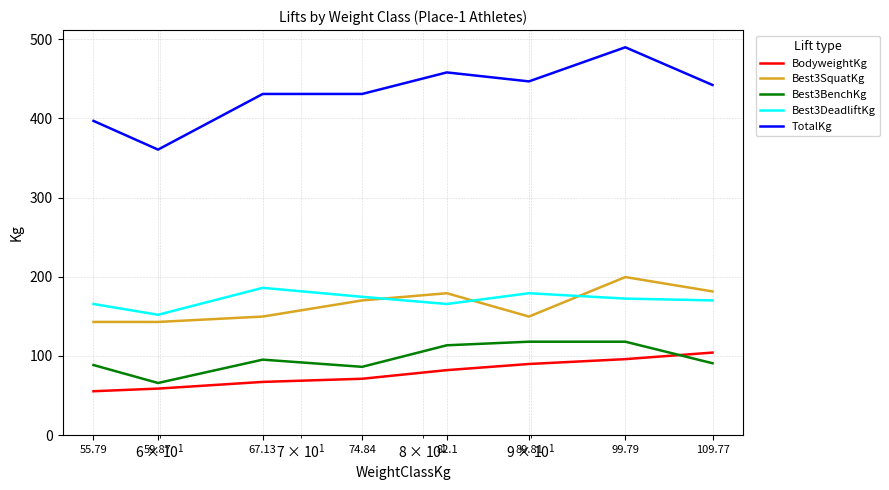

True or false: Best3BenchKg and Best3SquatKg intersect in this chart.

False